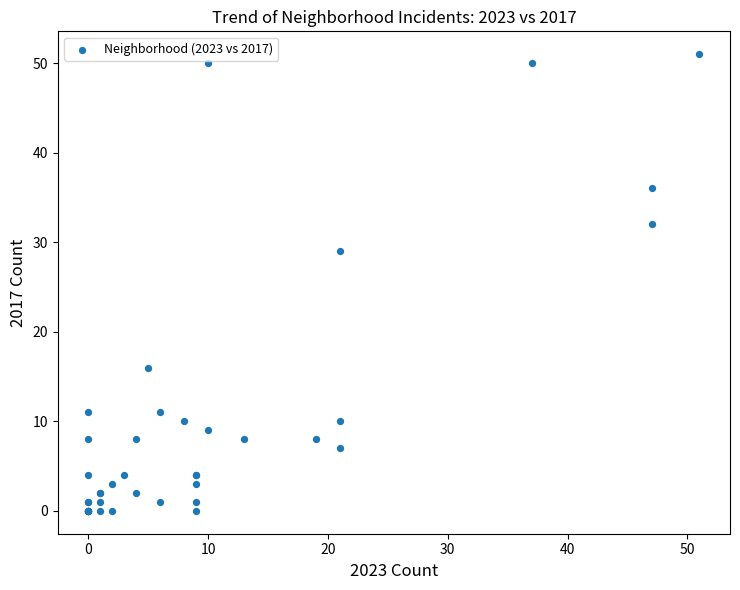

What Y value in the scatter plot is closest to 25?

29